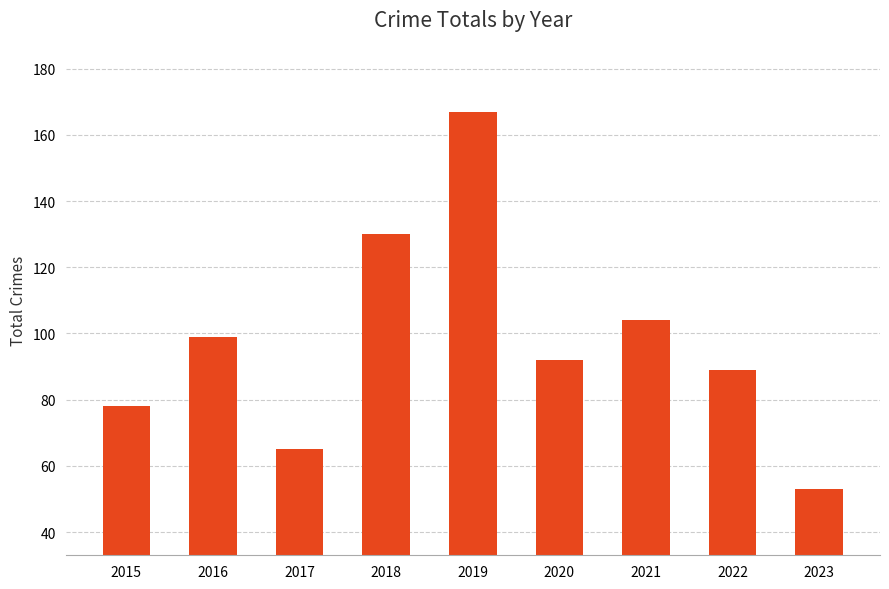

What is the difference between the maximum and second lowest values?

102